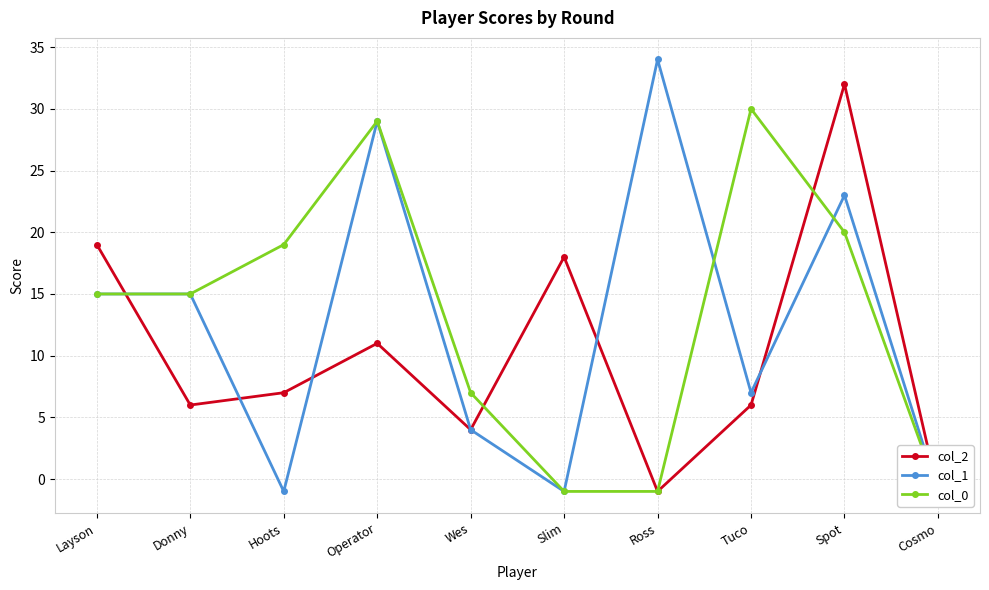

Between Spot and Hoots, which is larger?

Spot